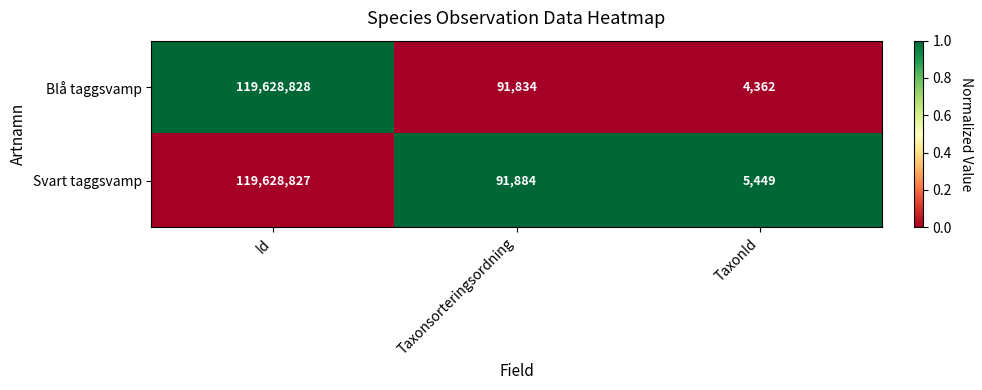

Reading right to left, transcribe all the data shown in this chart.

Blå taggsvamp: 4362	91834	119628828
Svart taggsvamp: 5449	91884	119628827